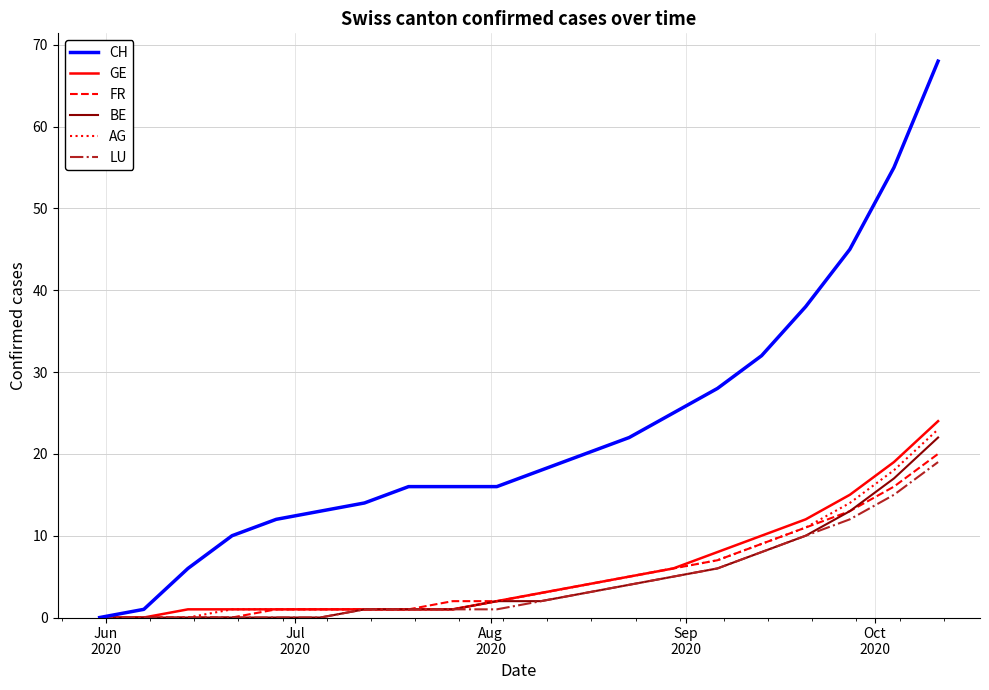

What is the highest value of the LU series?

19